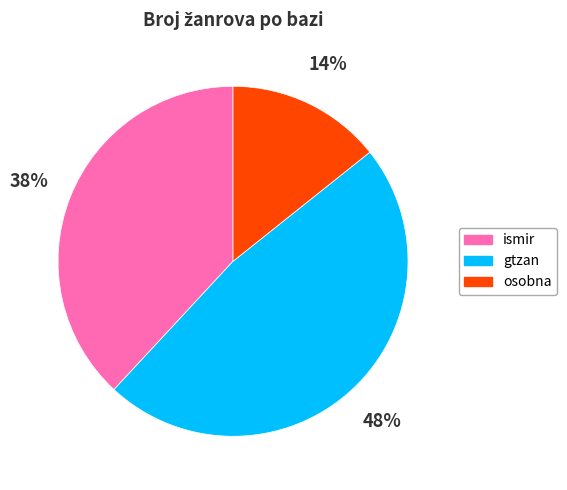

What is the smallest slice in the pie chart?

osobna